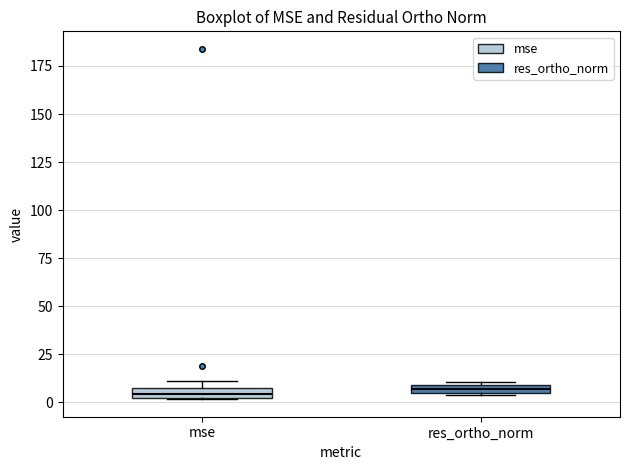

Where is the lower edge of the box for res_ortho_norm on the y-axis? The values are not printed on the chart, so give them approximately, as read against the axis.

5